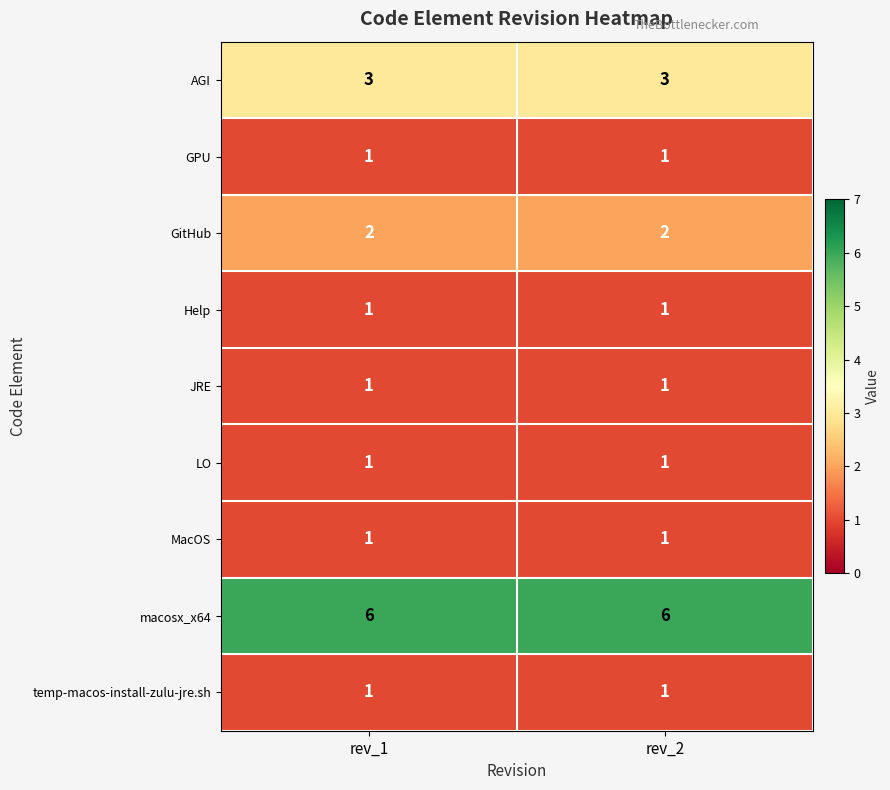

What is the spread (max minus min) of values at rev_1?

5